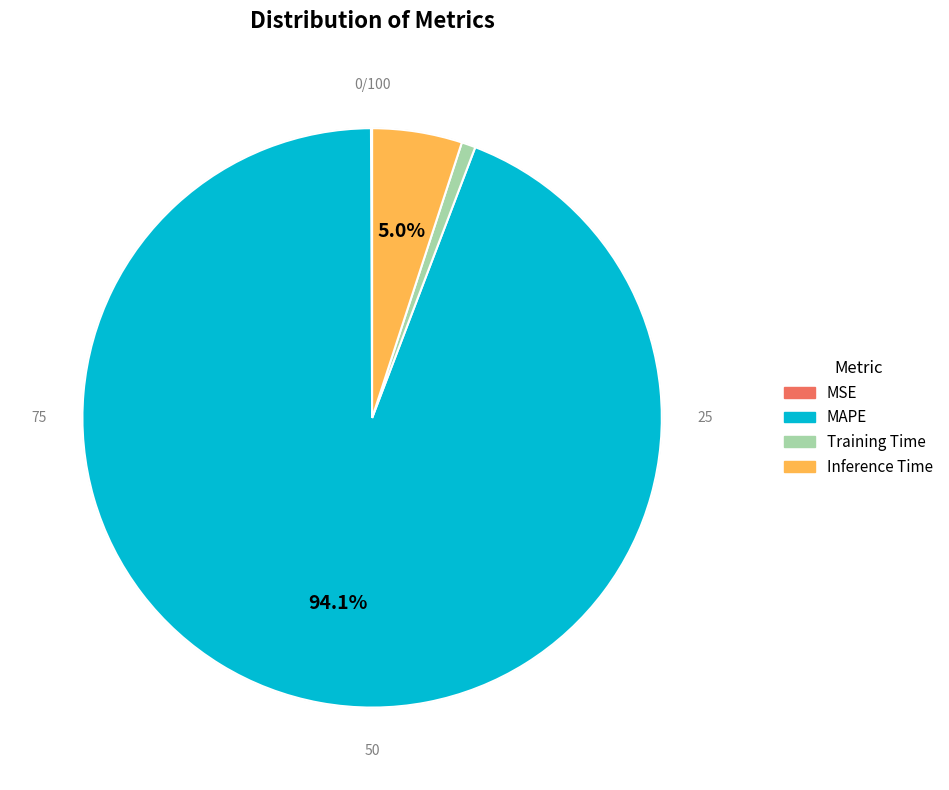

What is the largest slice in the pie chart?

MAPE